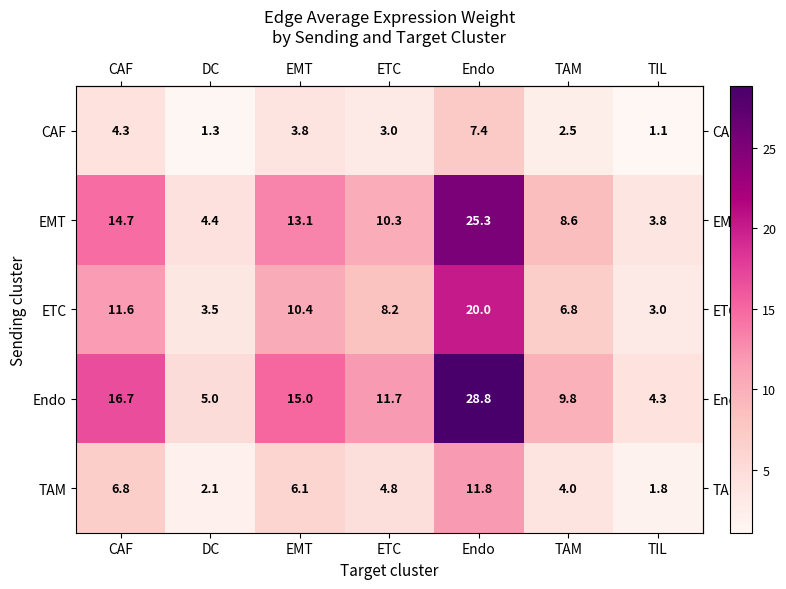

Which series has the largest range (max minus min)?

Endo